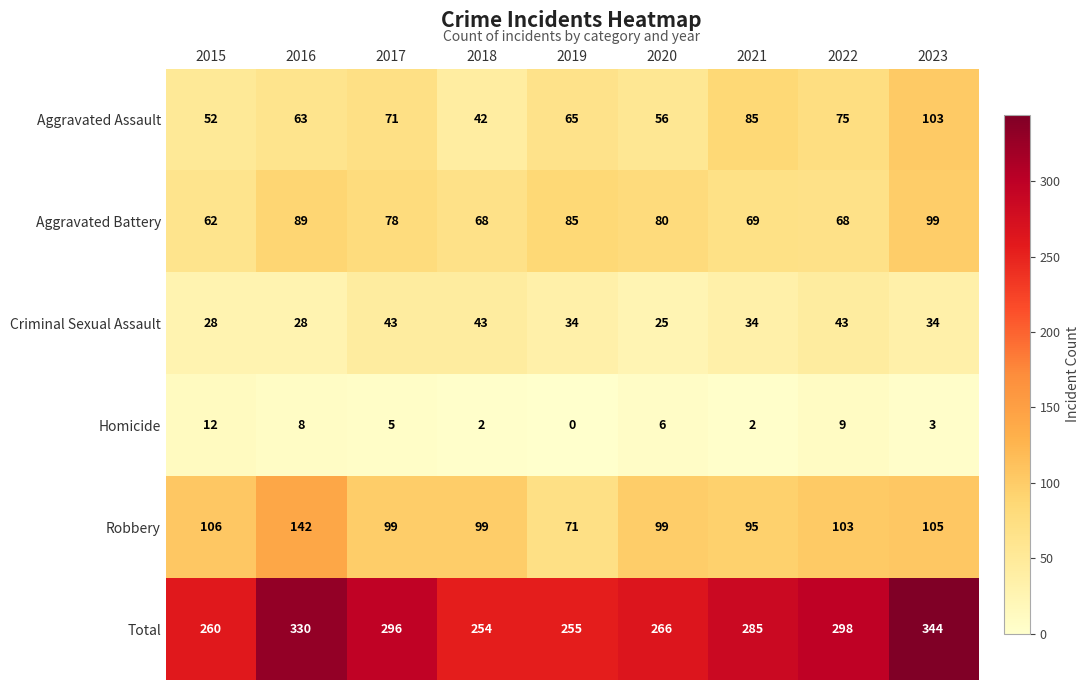

Read the Total value at 2019, to the nearest 10.

260